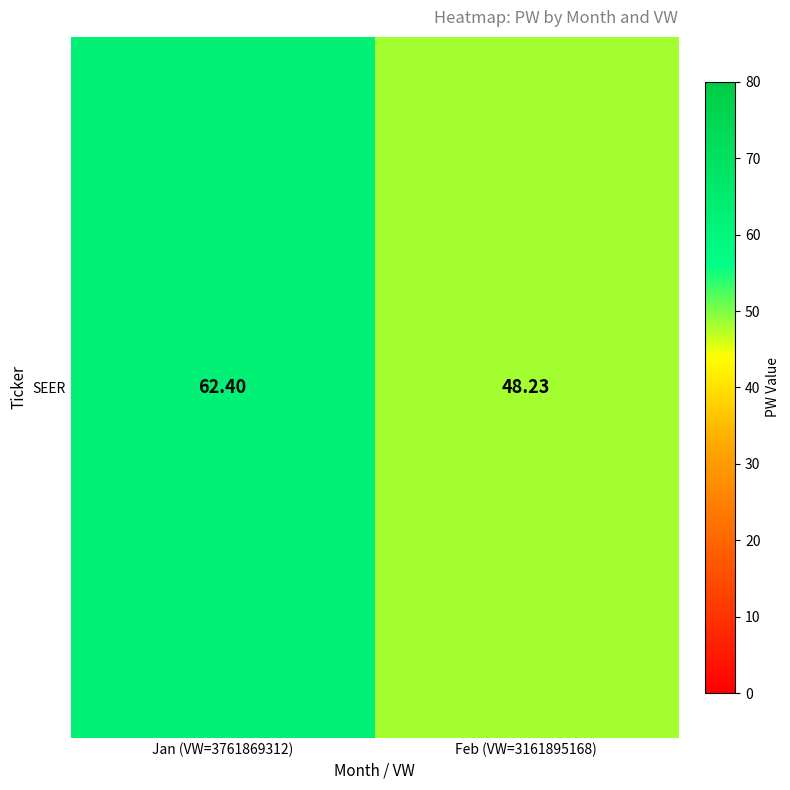

What is the ratio of the value at Feb (VW=3161895168) to the value at Jan (VW=3761869312)?

0.8